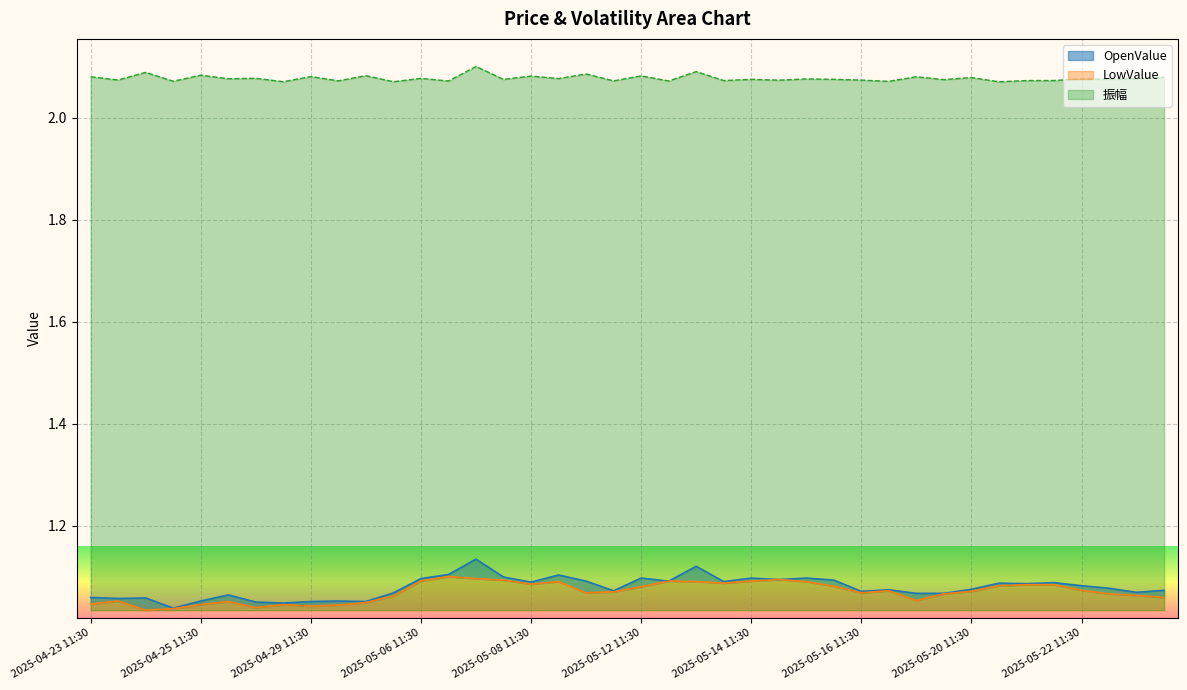

Is it true that 振幅 equals 3.6 at 2025-05-21 15:00?

False